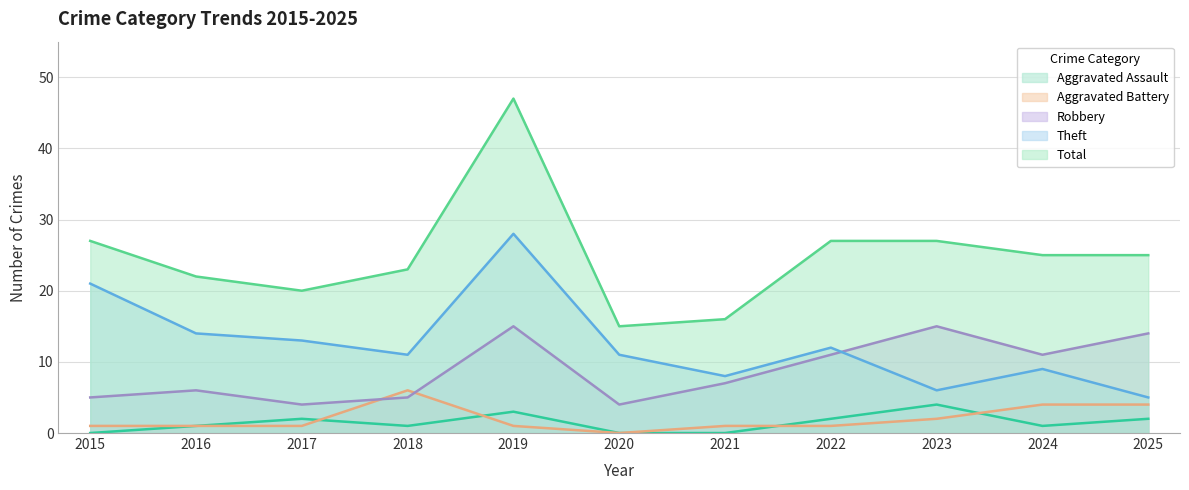

At how many categories does at least one series exceed 44?

1